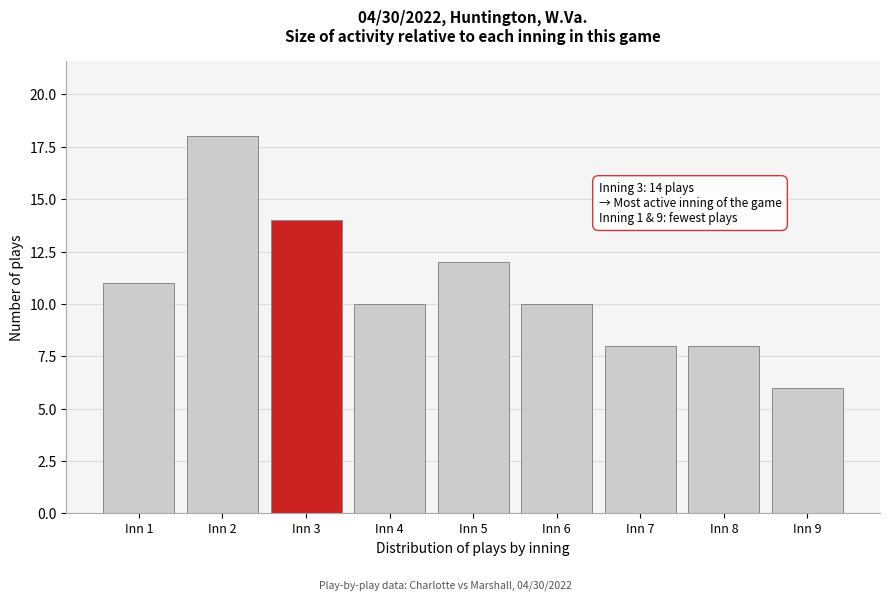

Reading right to left, what are all the values shown in this chart?

Inn 9=6	Inn 8=8	Inn 7=8	Inn 6=10	Inn 5=12	Inn 4=10	Inn 3=14	Inn 2=18	Inn 1=11